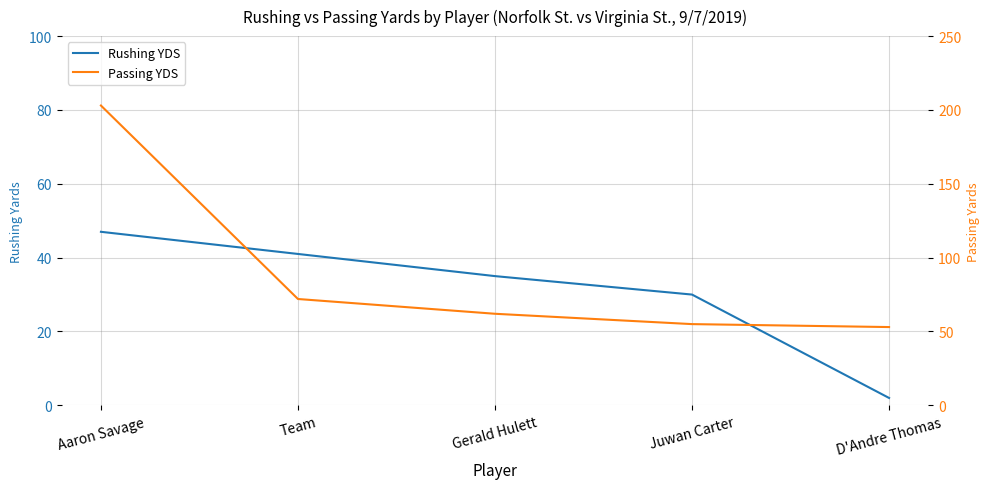

What is the value of the Passing YDS point at the 4th from the left?

55